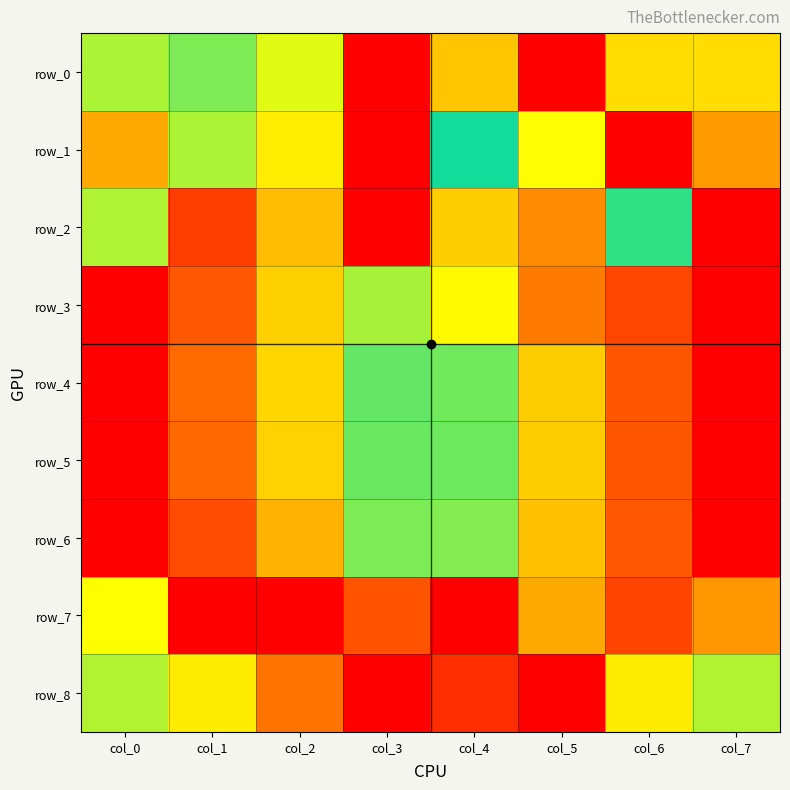

Which series has the largest range (max minus min)?

row_0